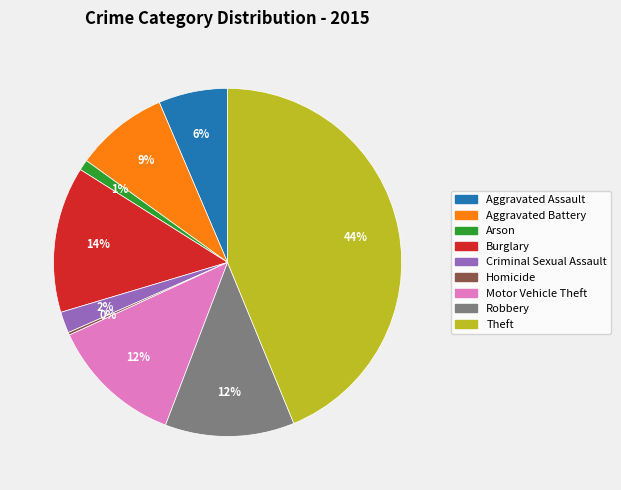

Is it true that Arson is 11% of the pie?

False